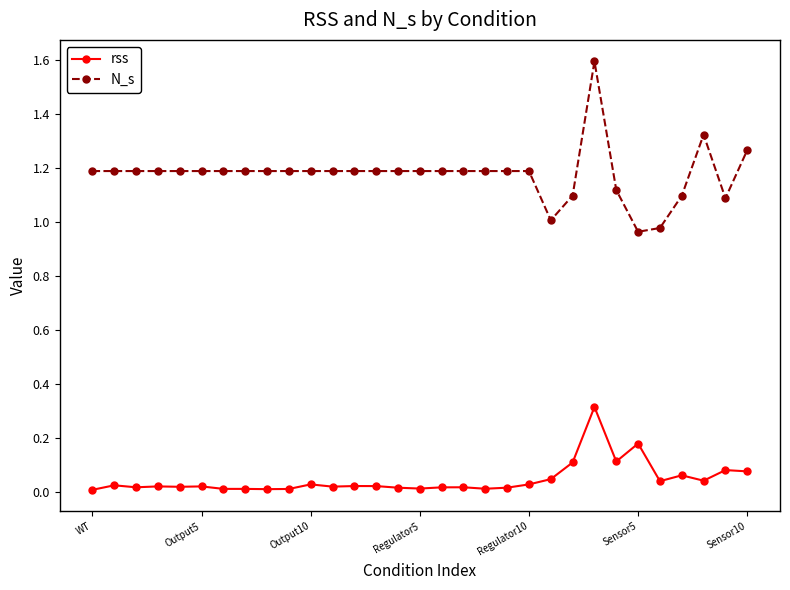

Which series has the largest total across all categories?

N_s